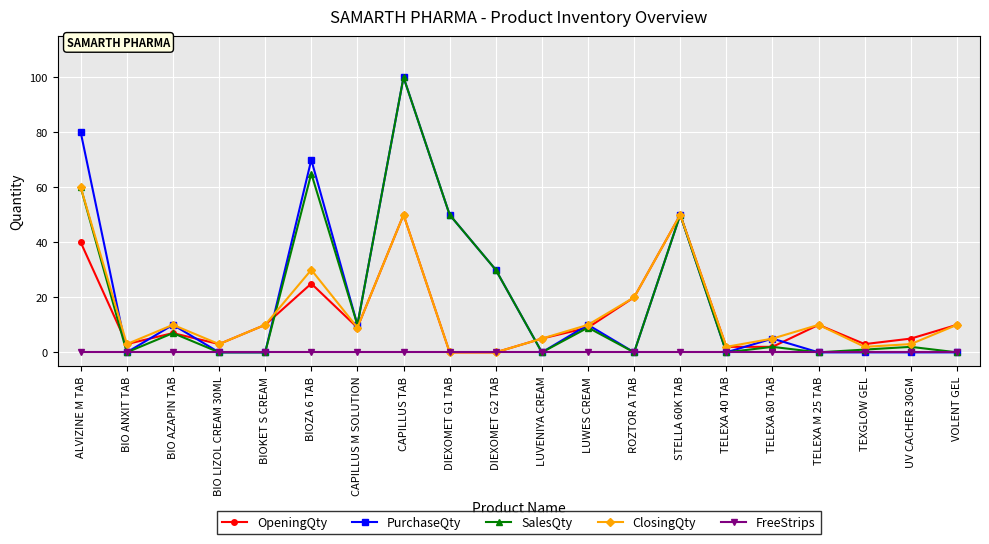

What is the value of the OpeningQty point at the 7th from the left?

9